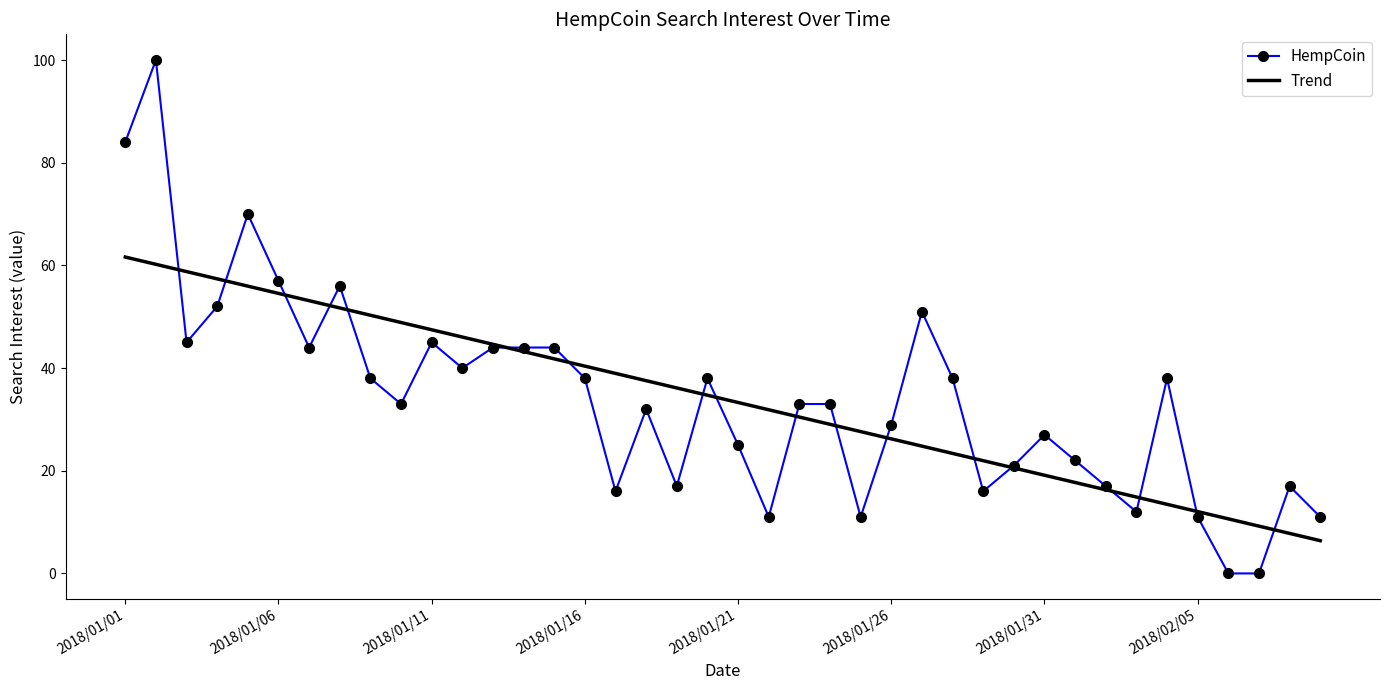

Which series has the largest range (max minus min)?

HempCoin